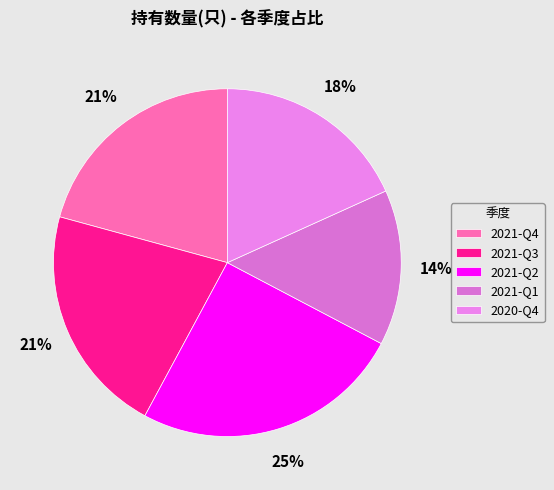

How many segments does this pie chart have?

5